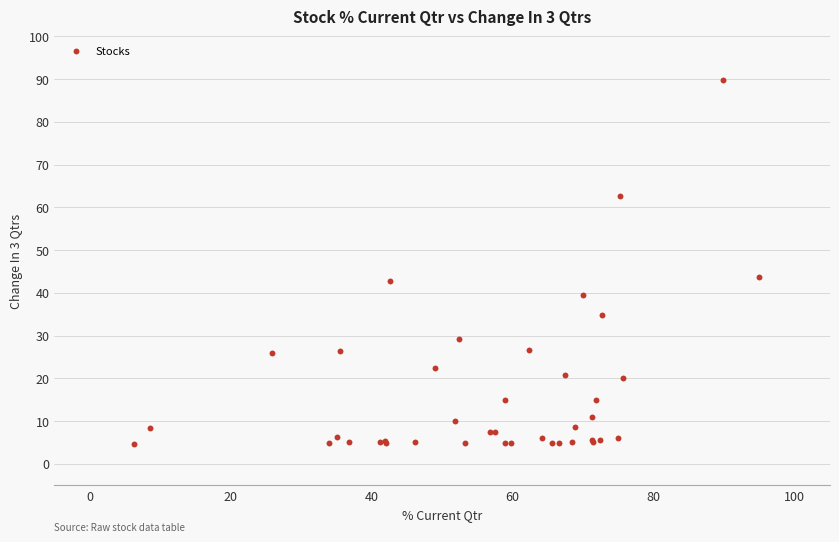

What Y value in the scatter plot is closest to 47?

43.7